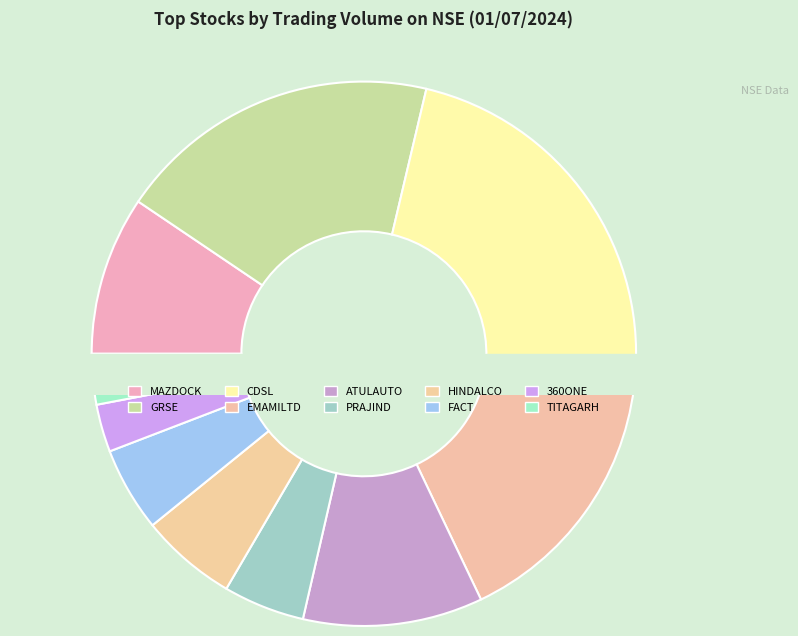

Is it true that GRSE is 19% of the pie?

True